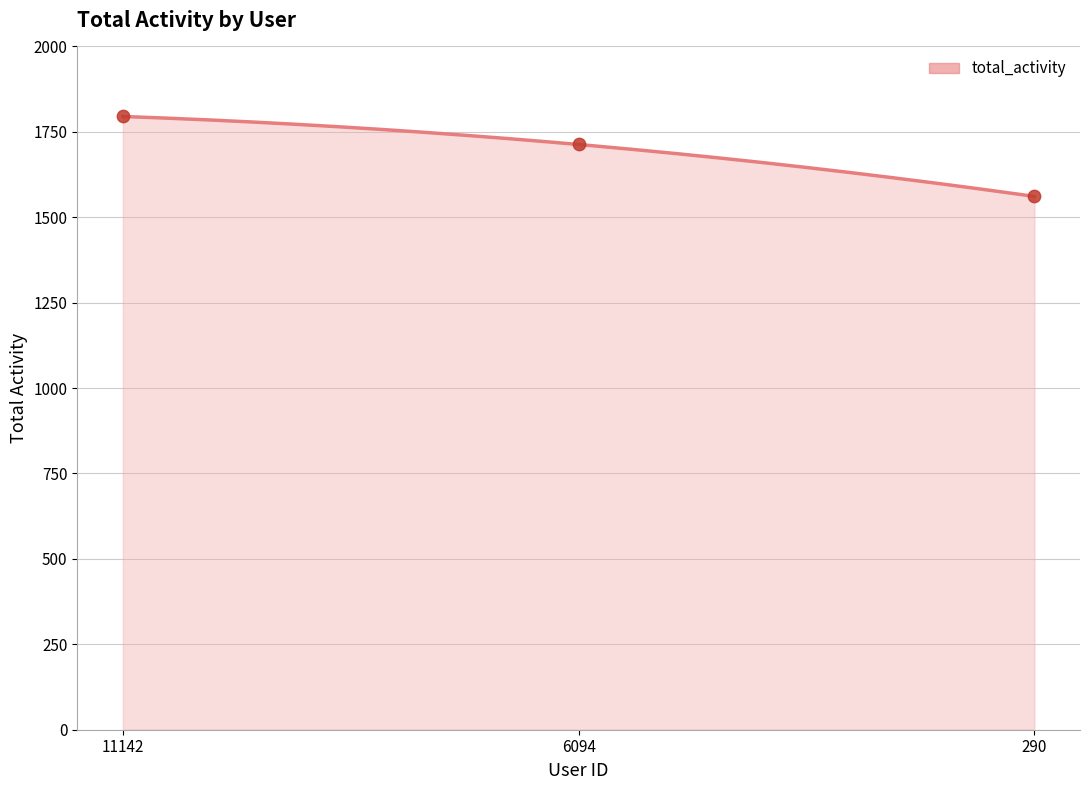

What is the change in value from 6094 to 290?

-152